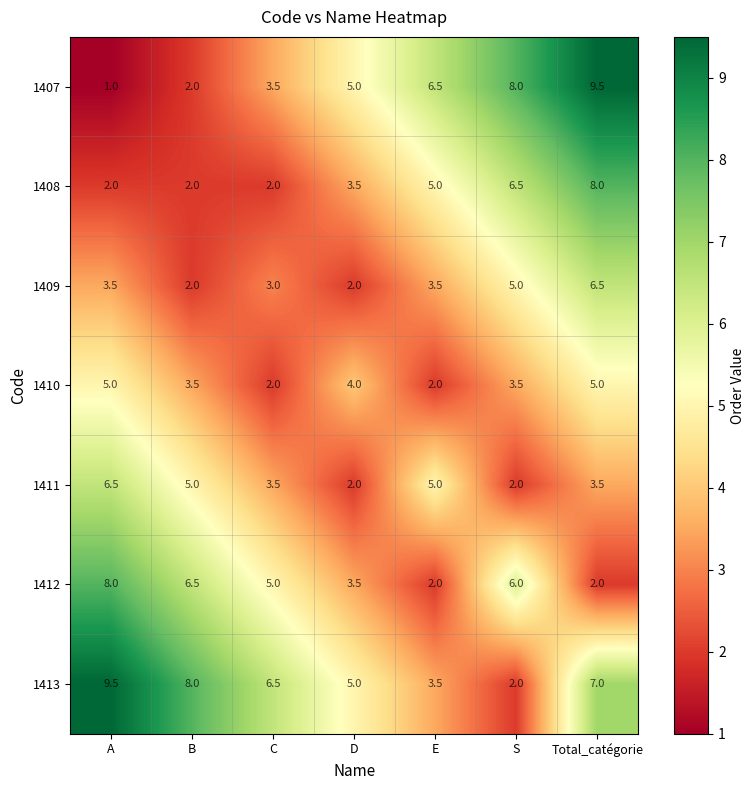

What is the difference between the maximum and minimum values in the 1409 series?

4.5